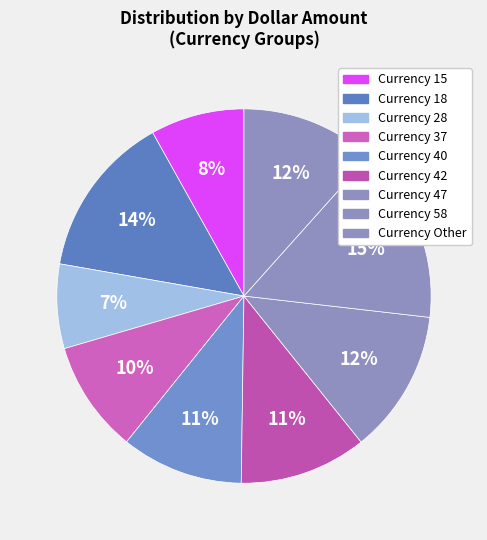

How many slices are in this pie chart?

9